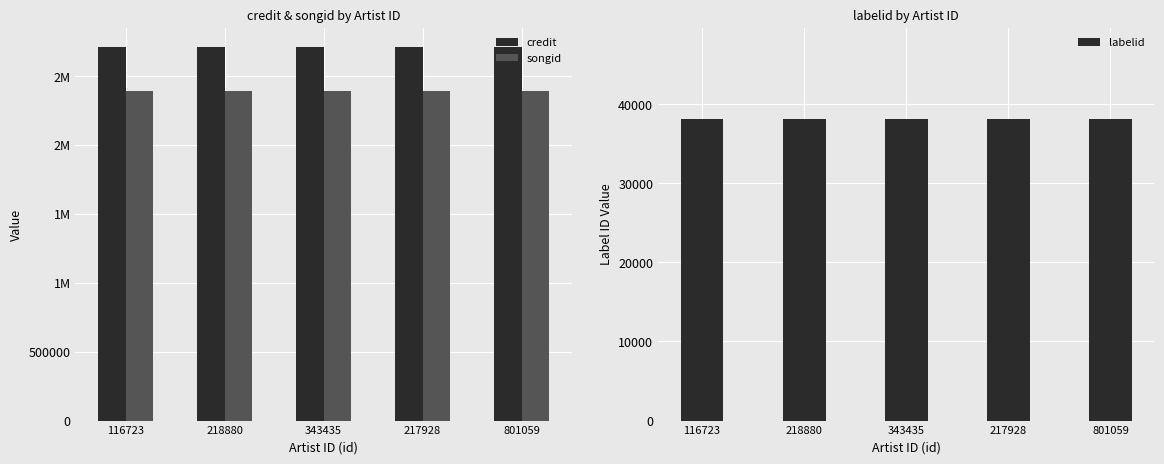

Between 116723 and 801059, which series saw the biggest shift?

credit